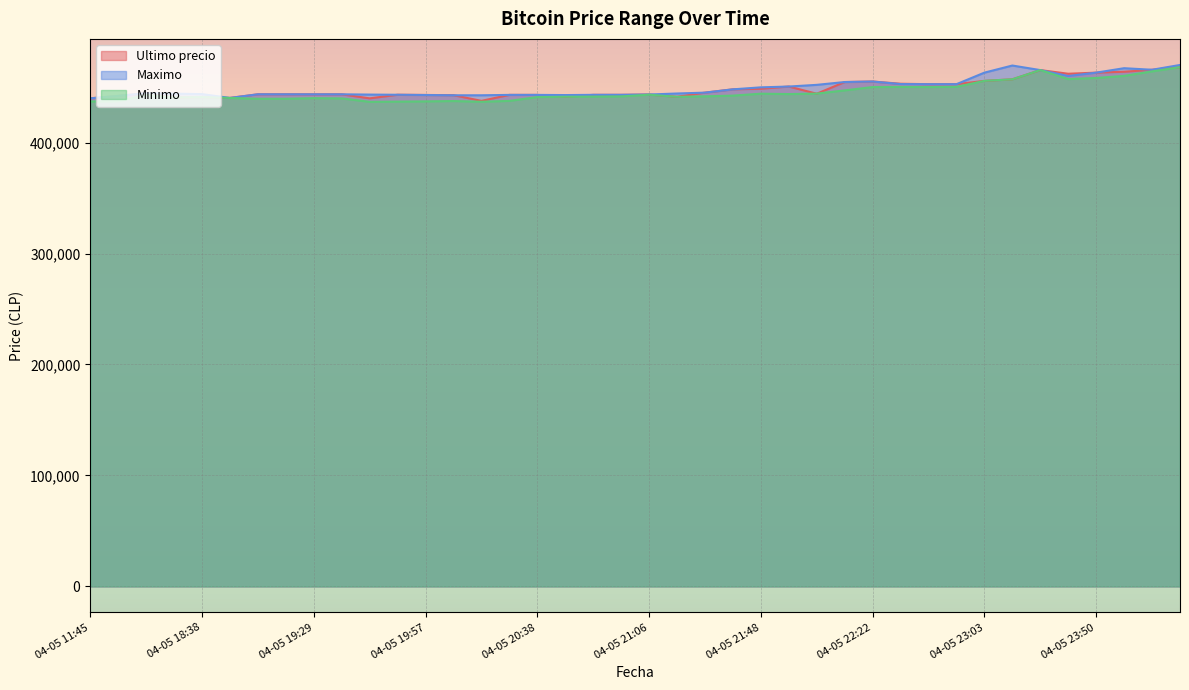

What is the minimum value for Minimo?

436692